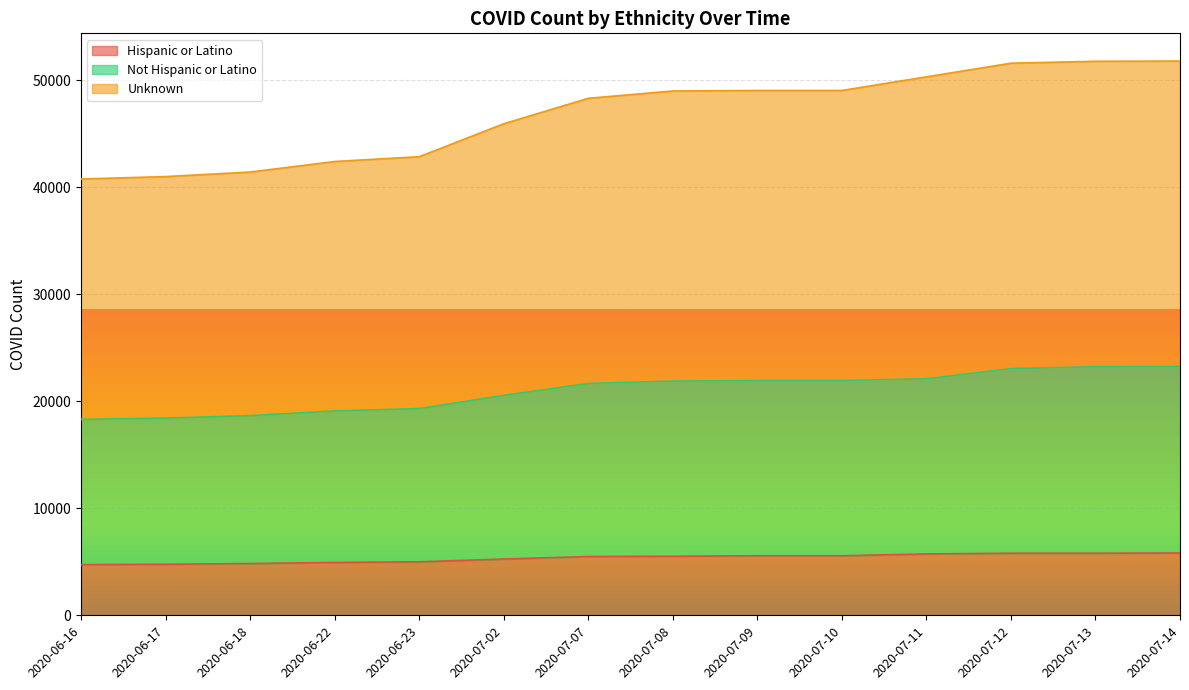

What is the difference between the highest and lowest values at 2020-06-17?

36244